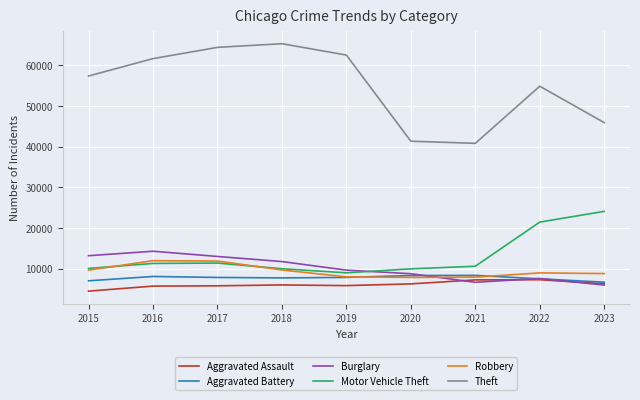

Is the value of Motor Vehicle Theft at 2017 greater than the value of Aggravated Assault at 2022?

Yes